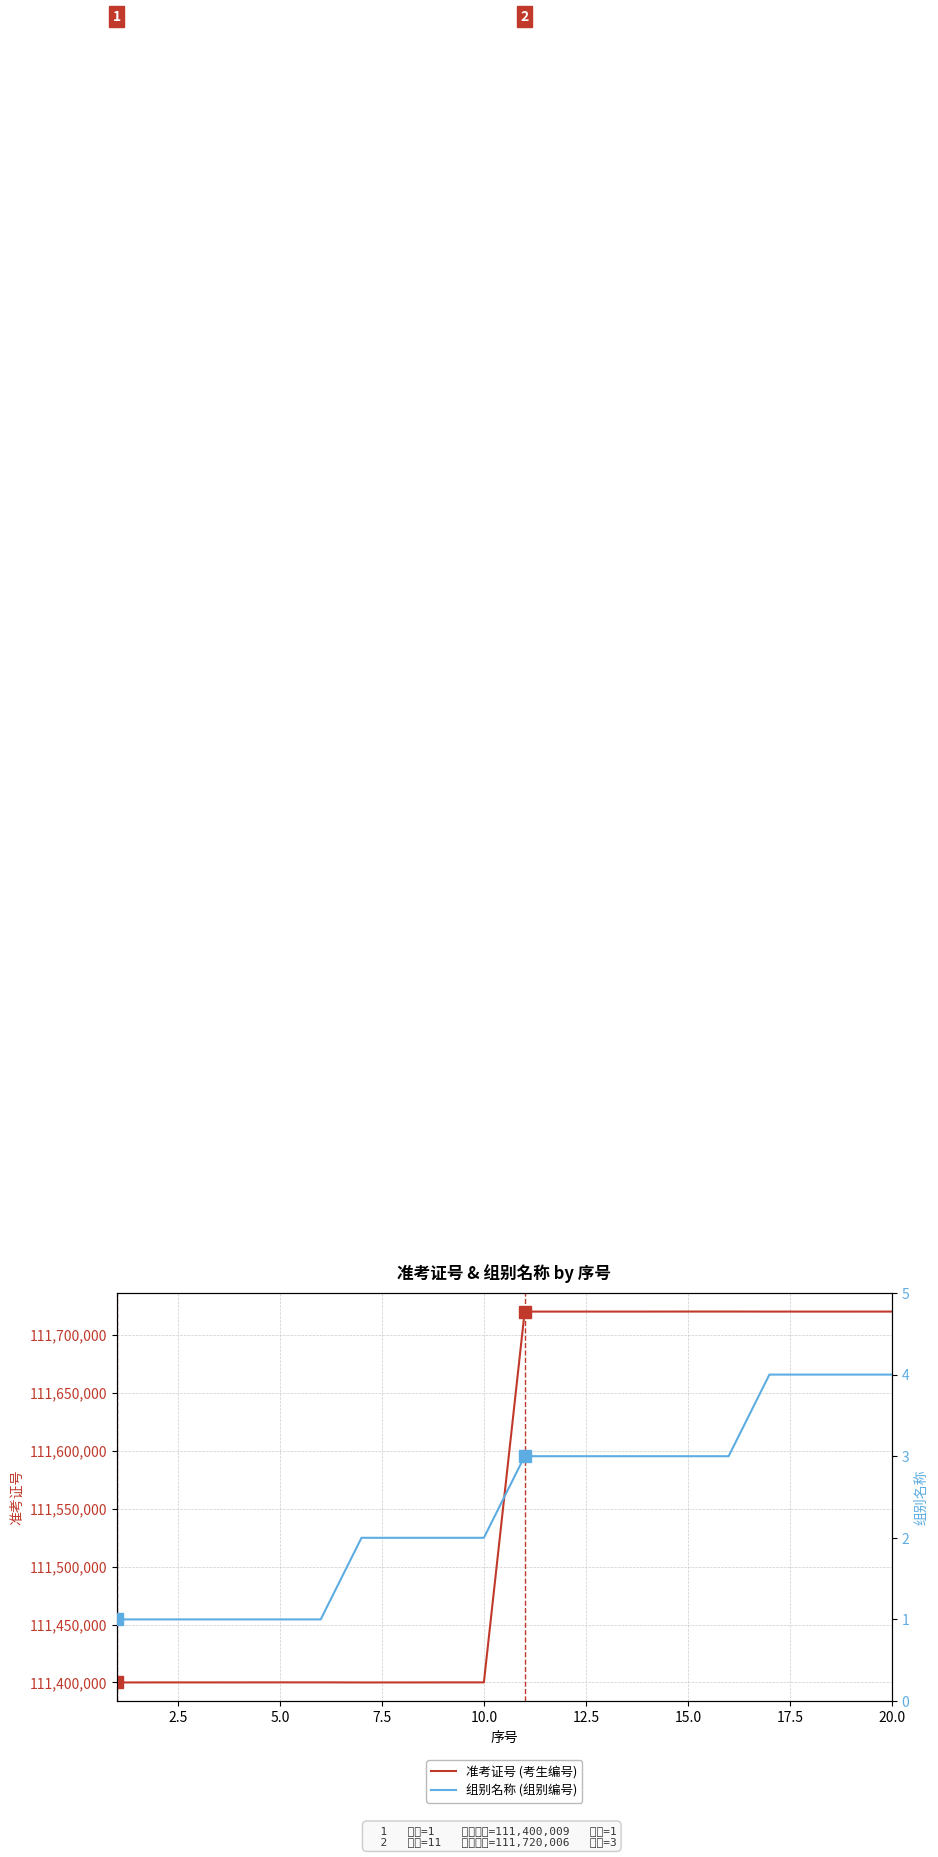

True or false: 准考证号 (考生编号) and 组别名称 (组别编号) cross at least once.

False